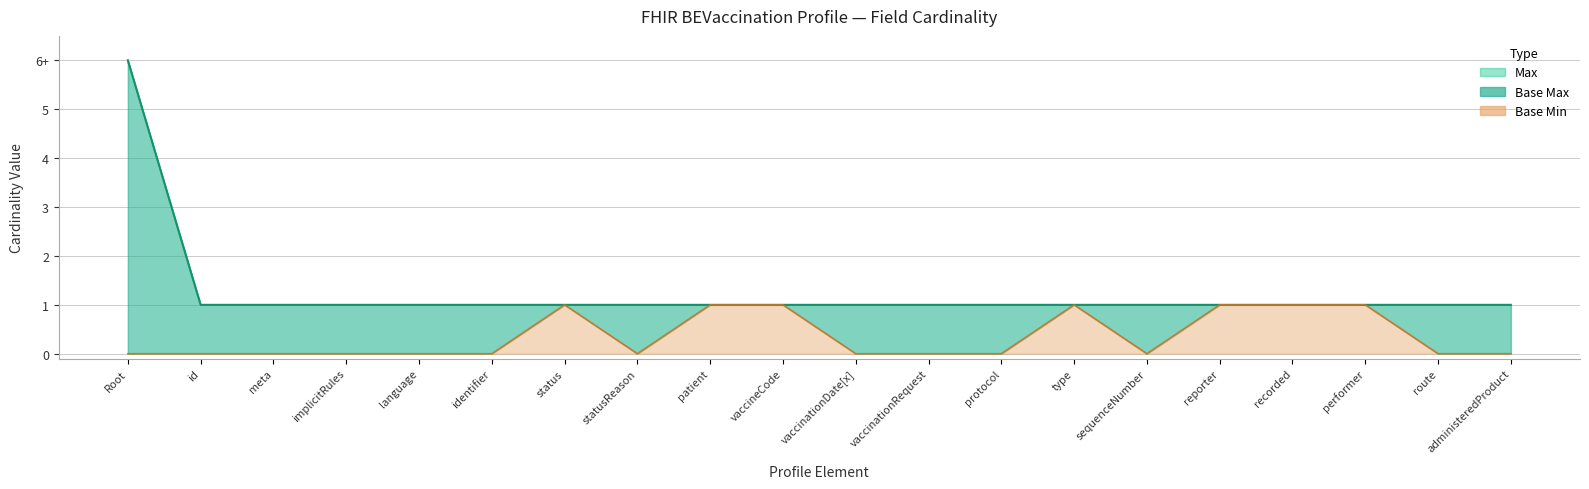

Reading right to left, transcribe all the data shown in this chart.

Max: 1	1	1	1	1	1	1	1	1	1	1	1	1	1	1	1	1	1	1	6
Base Min: 0	0	1	1	1	0	1	0	0	0	1	1	0	1	0	0	0	0	0	0
Base Max: 1	1	1	1	1	1	1	1	1	1	1	1	1	1	1	1	1	1	1	6